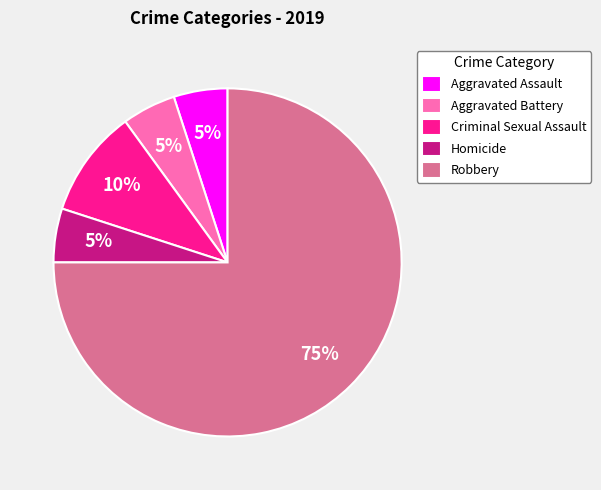

What is the ratio of the value at Aggravated Assault to the value at Robbery?

0.1